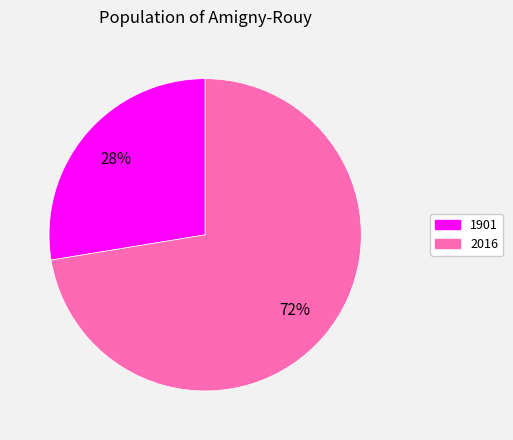

To the nearest percent, what is the average slice percentage?

50%